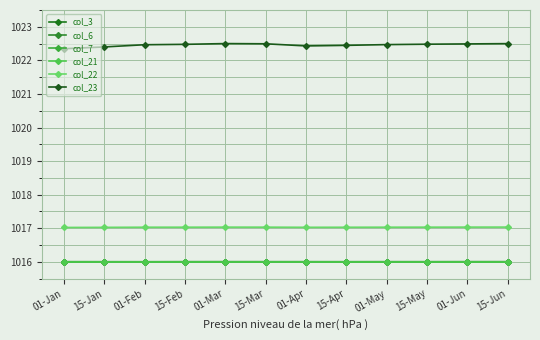

Is it true that col_6 equals 616.4 at 01-Apr?

False